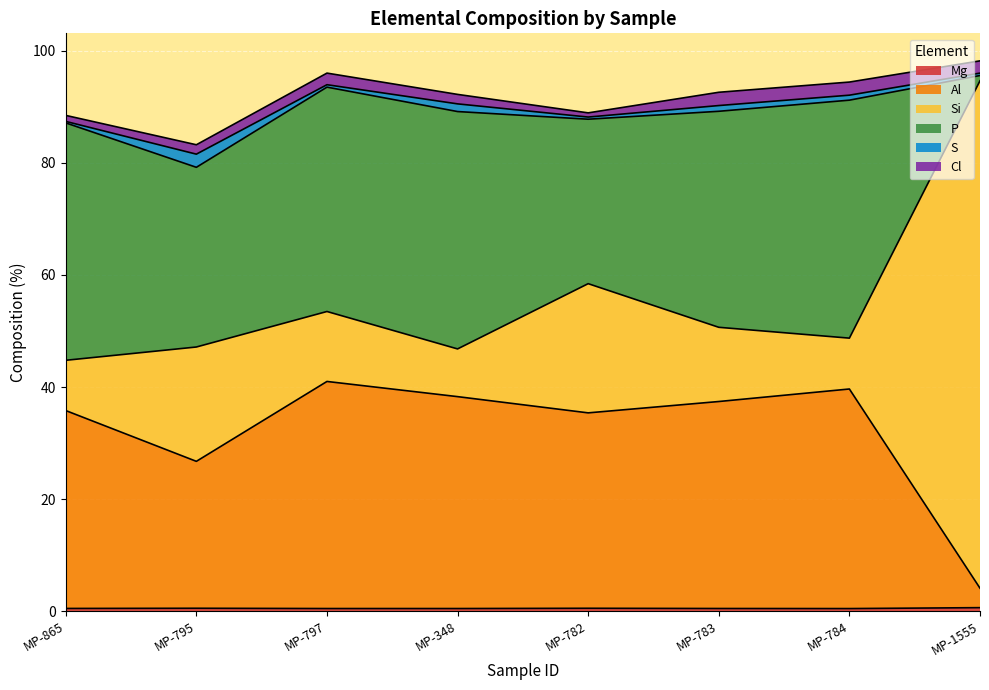

What is the difference between the maximum and minimum values in the Mg series?

0.2